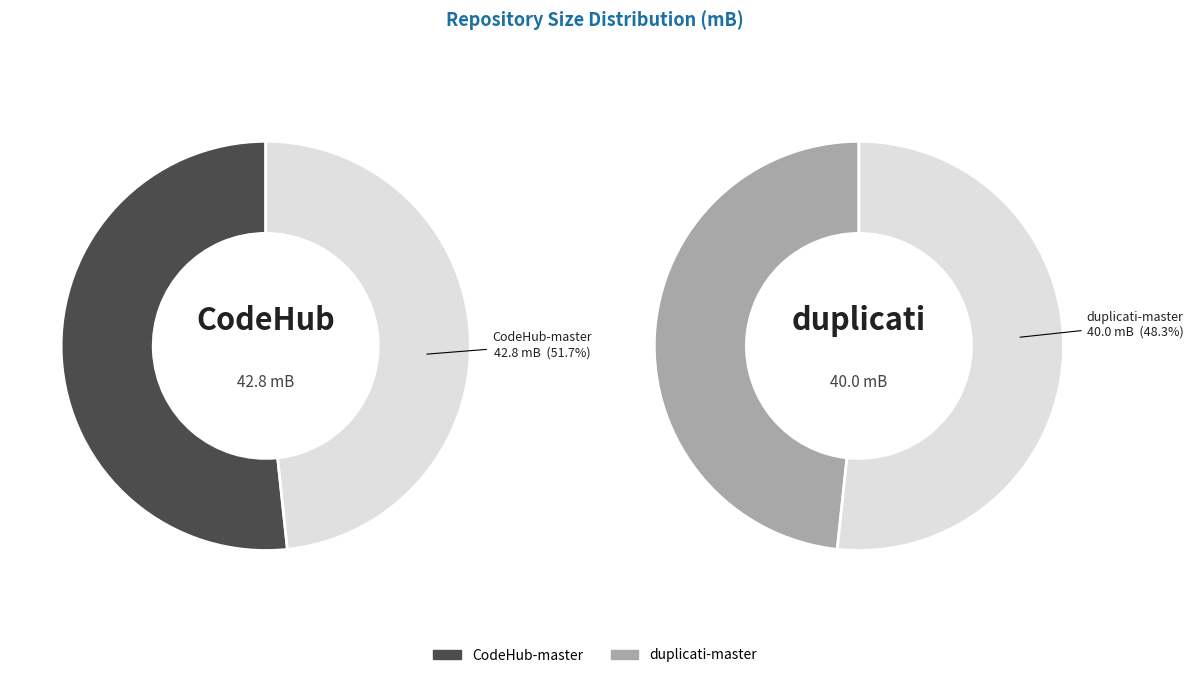

Rank the categories by value from highest to lowest.

CodeHub-master, duplicati-master